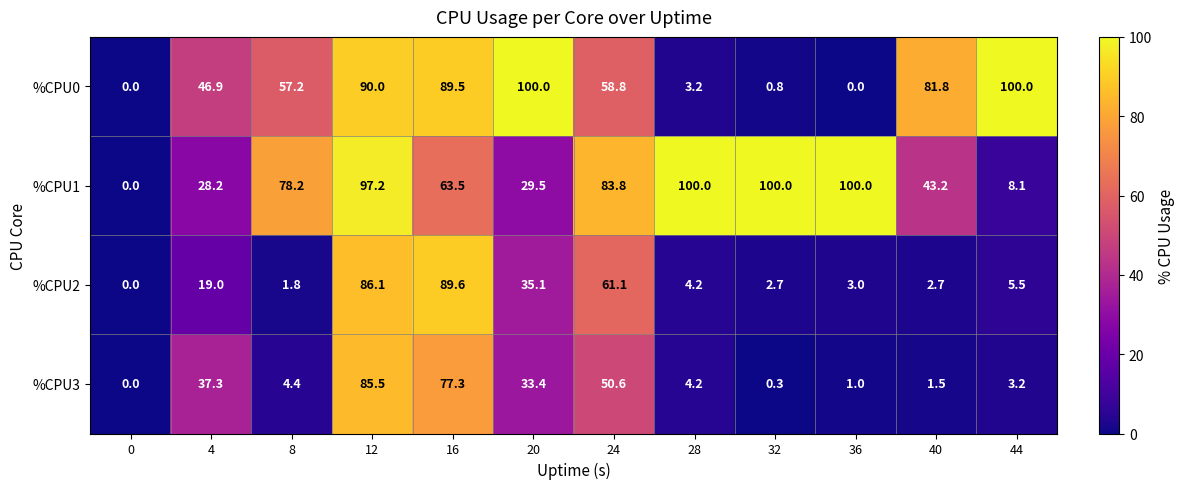

Which series changed the most between 32 and 36?

%CPU0